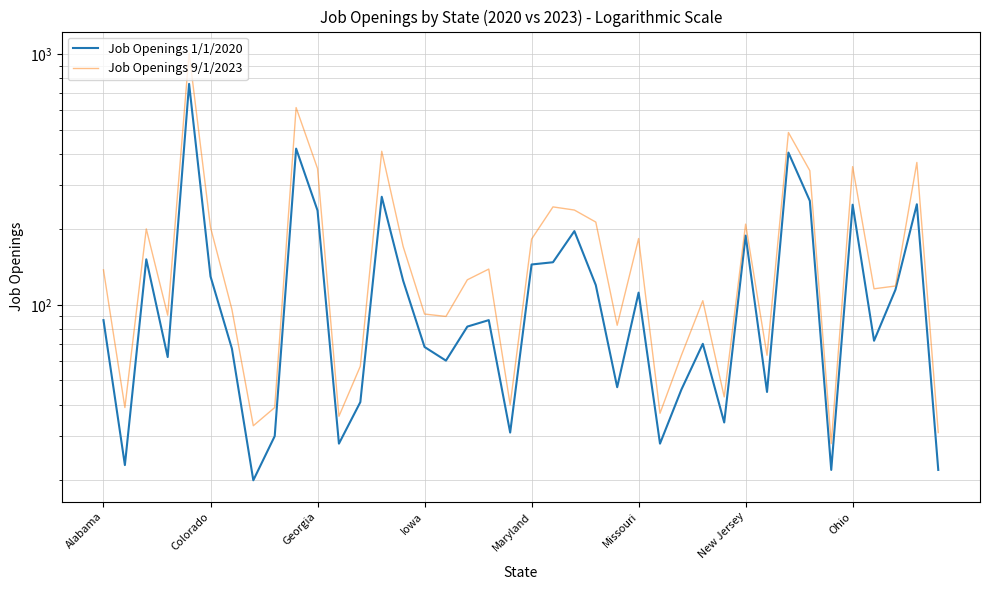

What are all the series names shown in the legend?

Job Openings 1/1/2020, Job Openings 9/1/2023